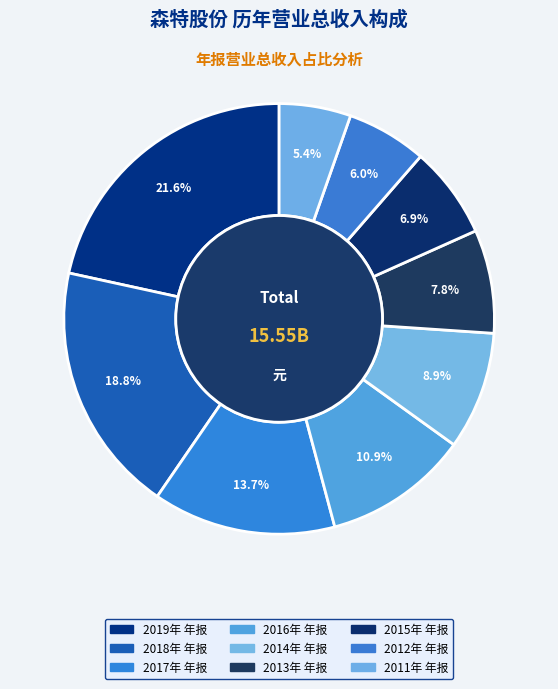

Is the sum of 2012年 年报 and 2014年 年报 greater than half?

No